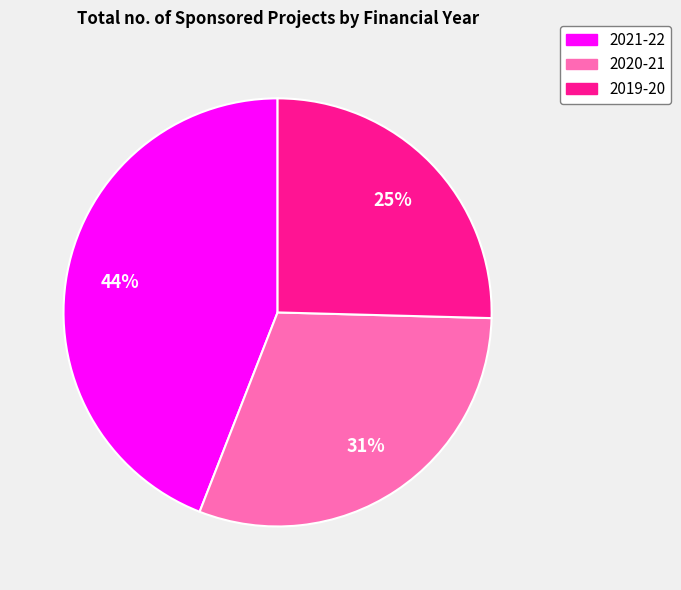

To the nearest percent, what portion does 2019-20 represent?

25%